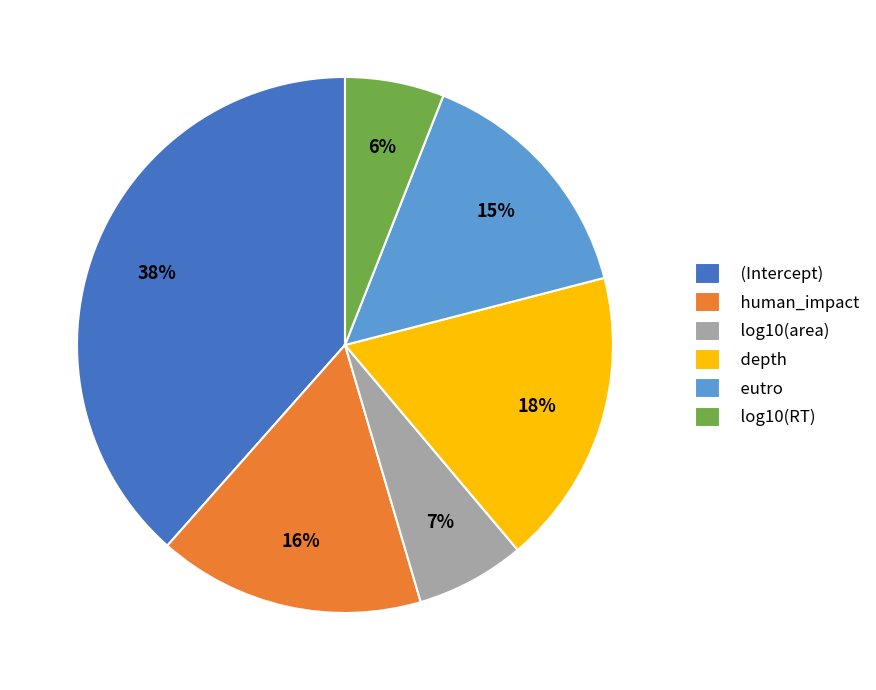

What is the largest slice in the pie chart?

(Intercept)